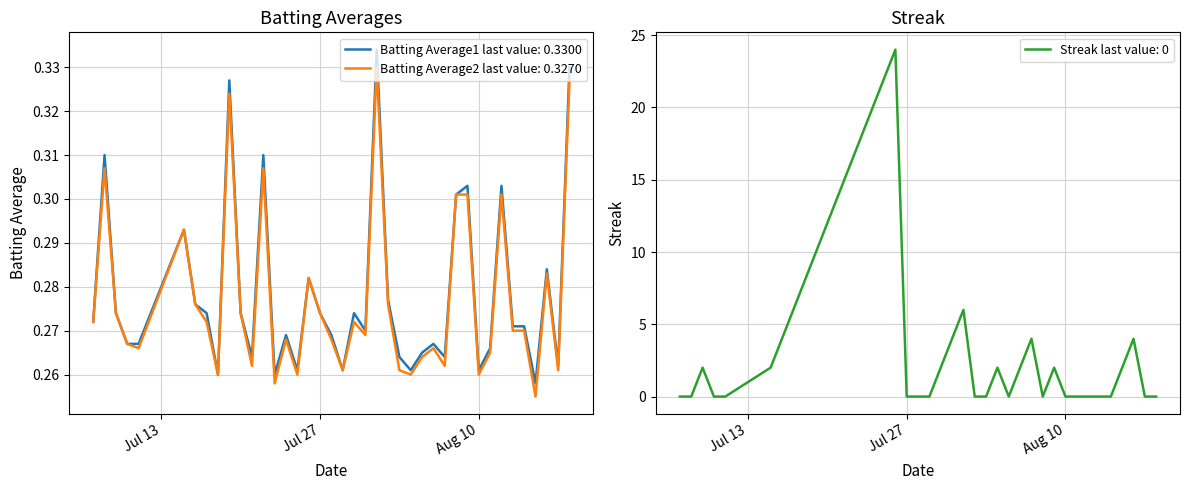

True or false: Batting Average2 has a value of 0.2 at 2010-08-07.

False